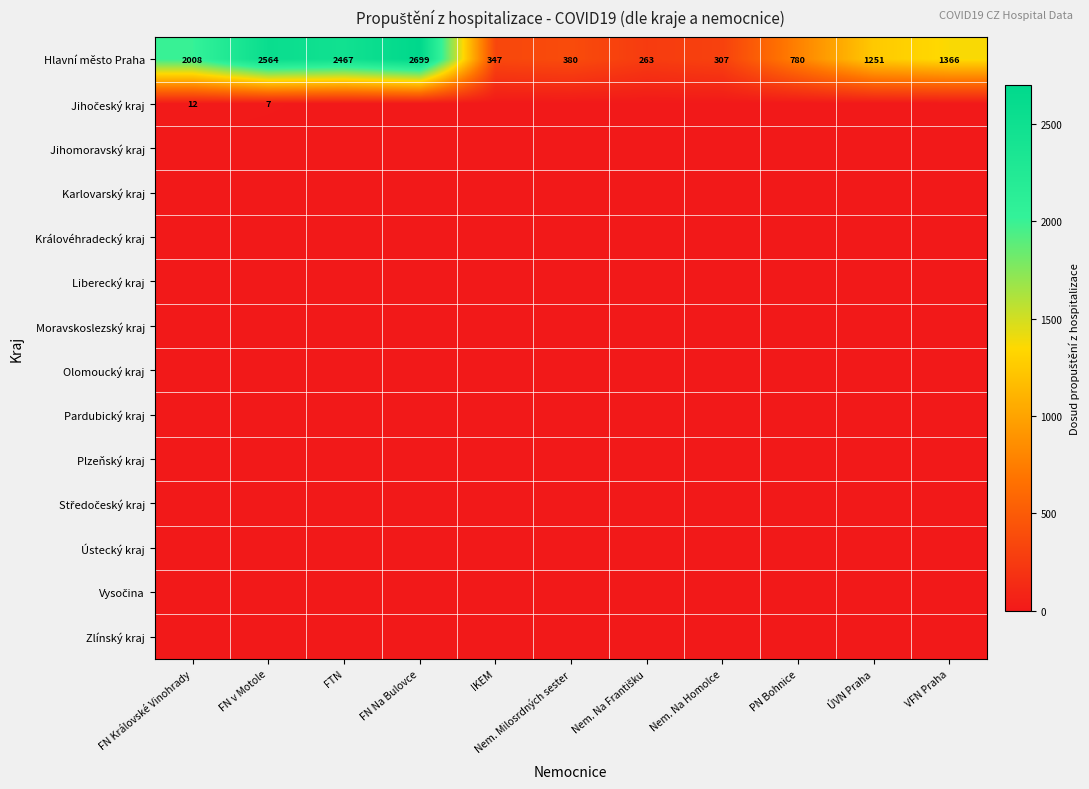

At which label is Hlavní město Praha closest to 1481?

VFN Praha